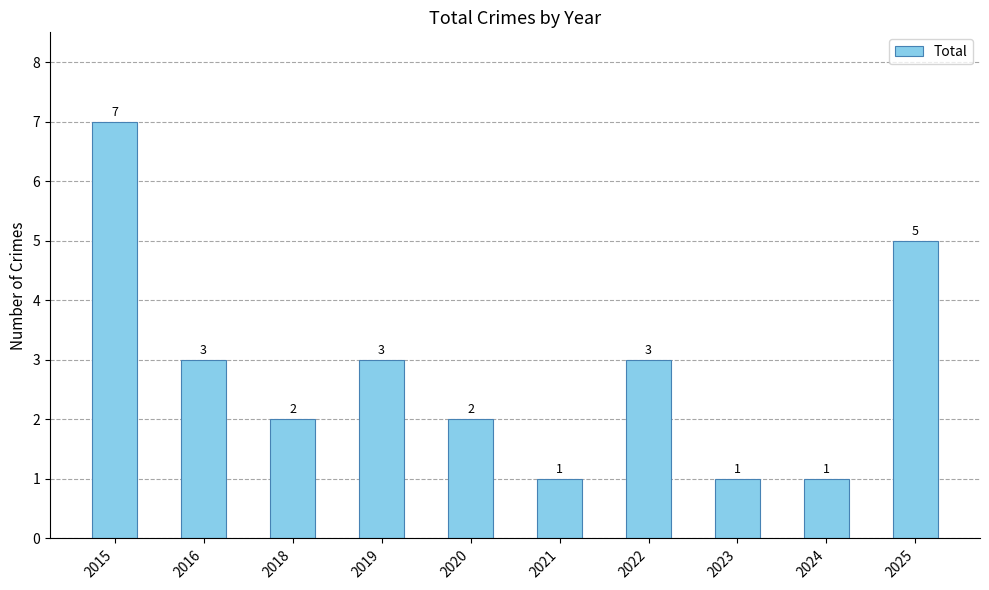

What is the difference between the maximum and minimum values?

6